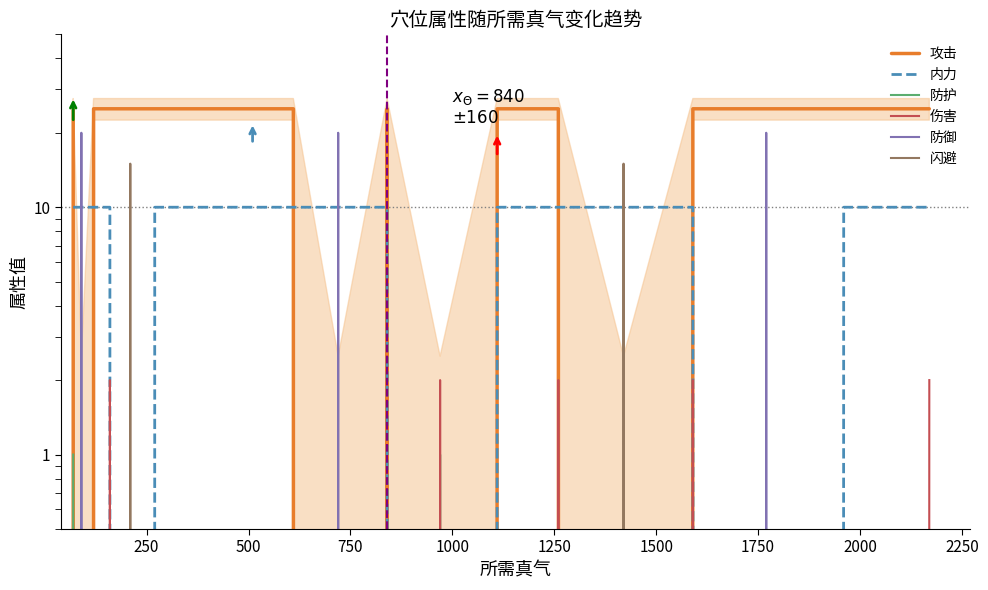

True or false: 防护 and 闪避 intersect in this chart.

False